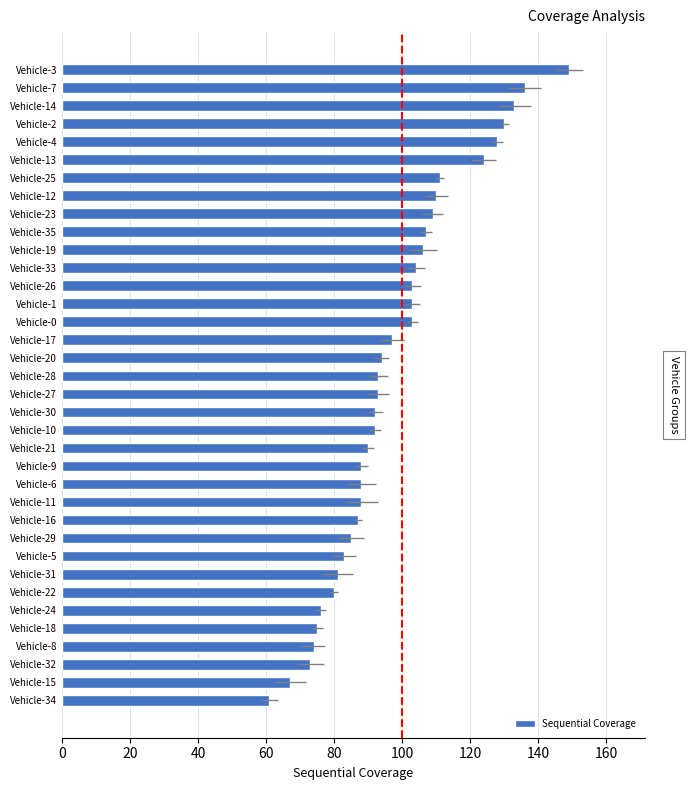

What is the sum of the values at Vehicle-24 and Vehicle-23?

185